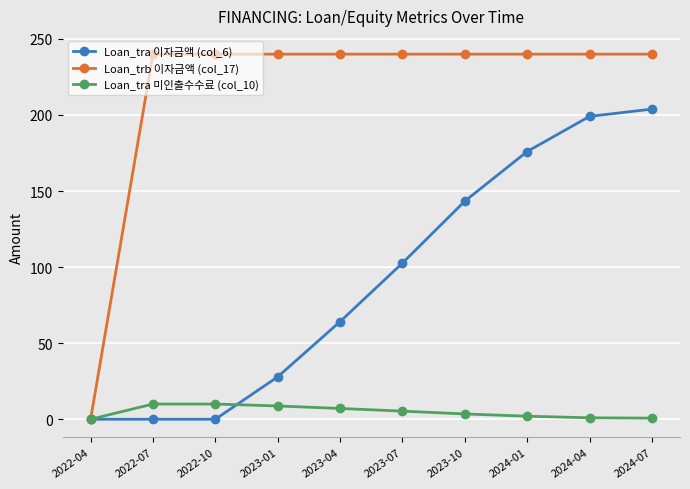

What value does the Loan_trb 이자금액 (col_17) series have at 2023-04?

240.0